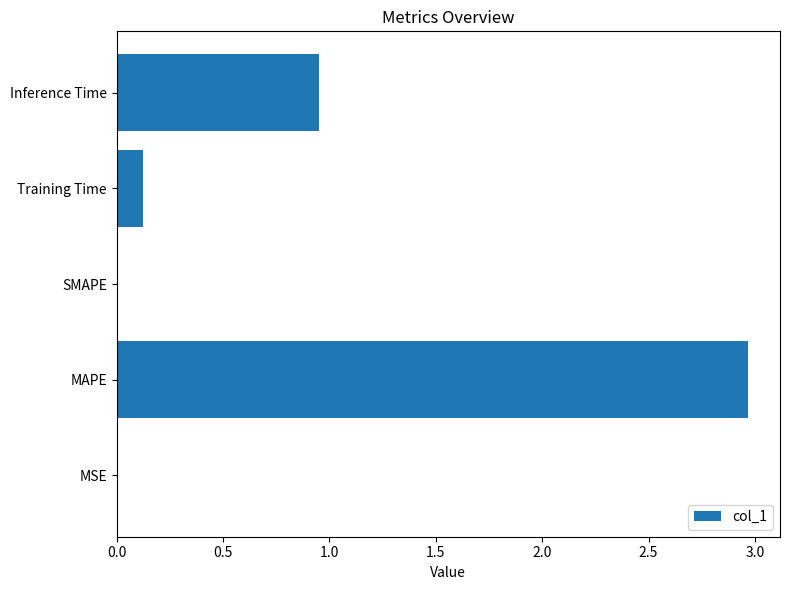

Are the bars grouped side by side (vs. stacked)?

No